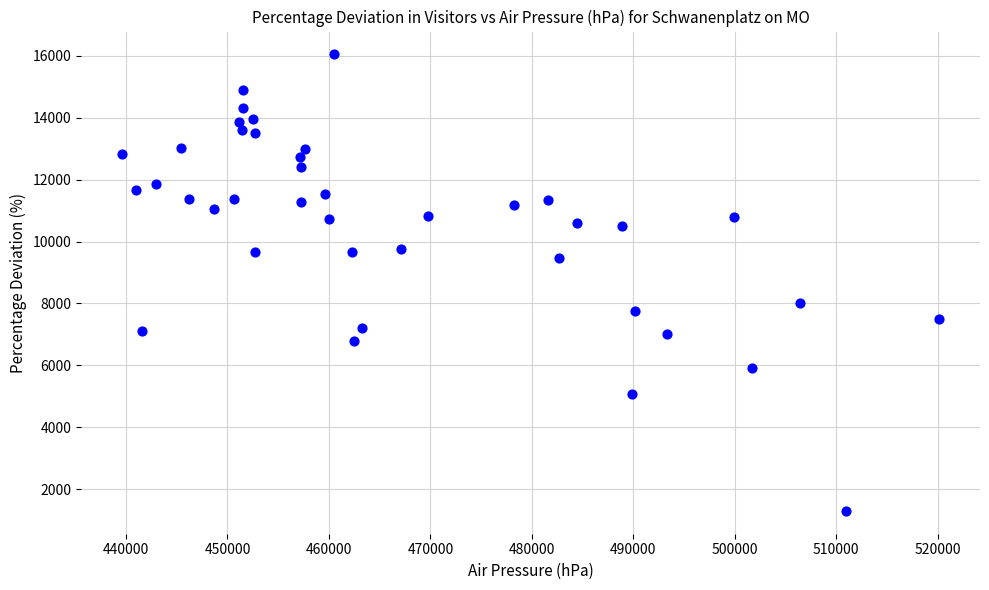

What is the range of X values (max minus min)?

80516.5